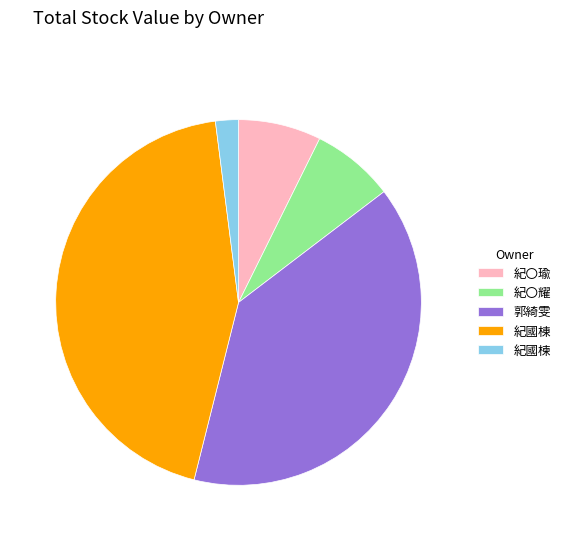

The 紀國楝 slice represents 16% of the pie. True or false?

False